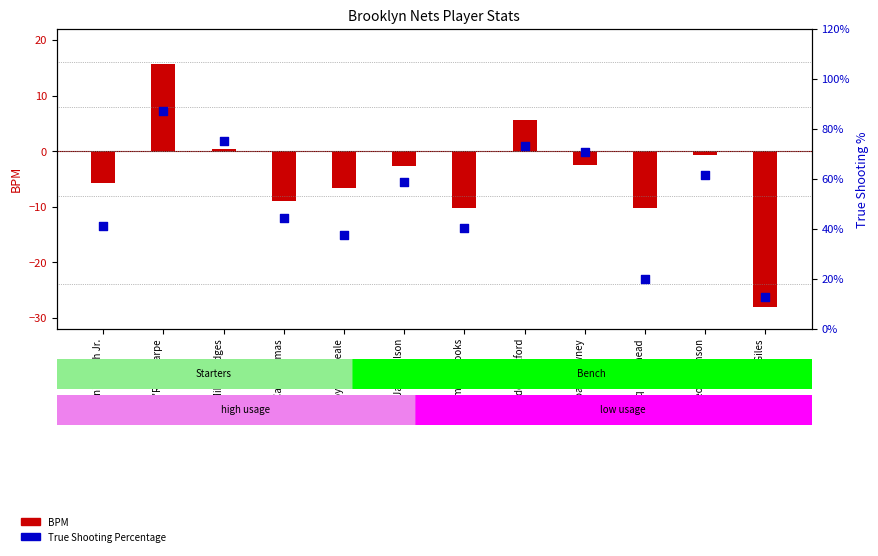

Is the value of BPM at Dariq Whitehead greater than the value of True Shooting Percentage at Noah Clowney?

No